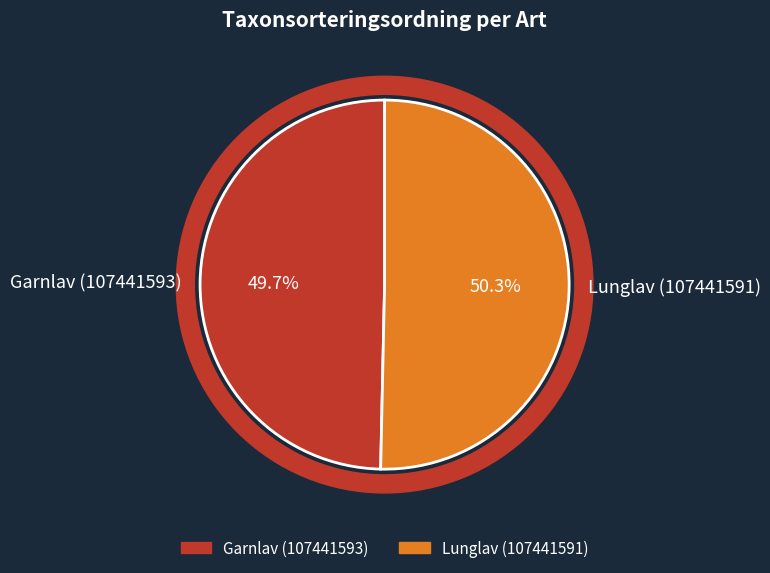

To the nearest percent, what is the difference between the largest and smallest slice percentages?

1%